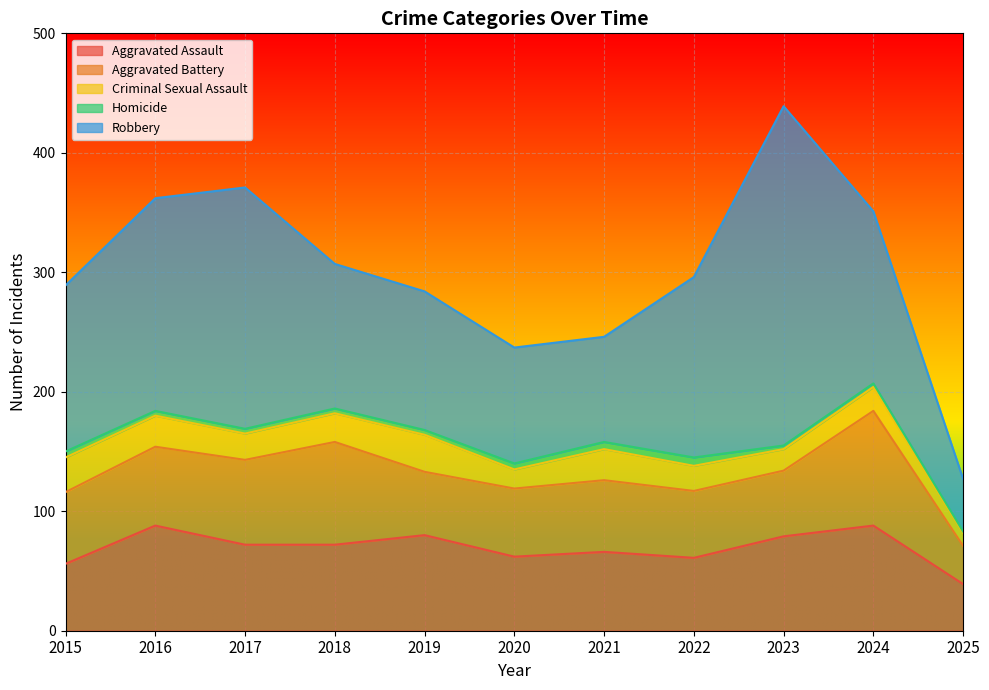

Which series has the widest spread of values?

Robbery